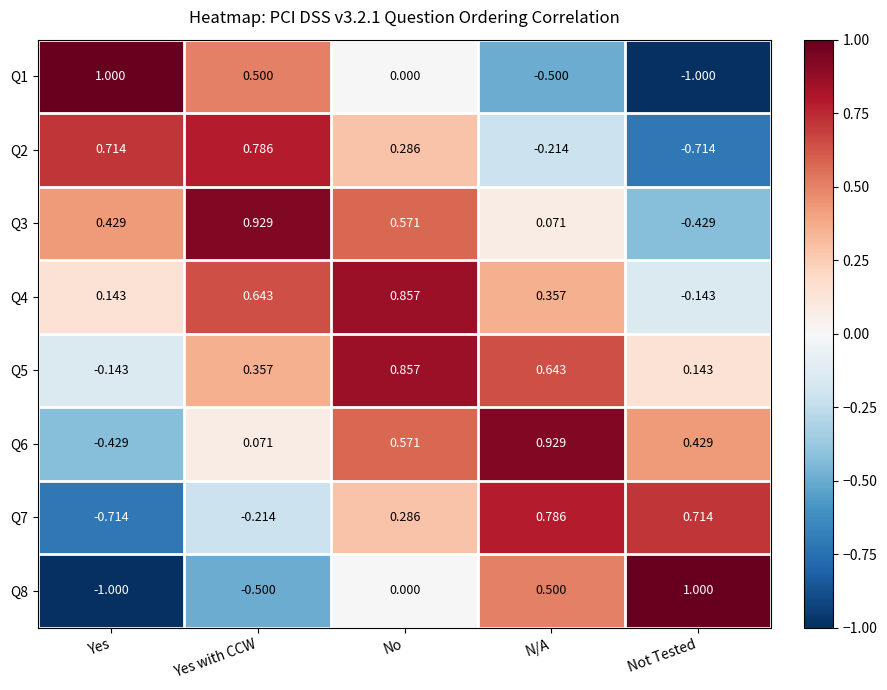

Is the value of Q6 at Yes with CCW greater than the value of Q2 at Yes?

No